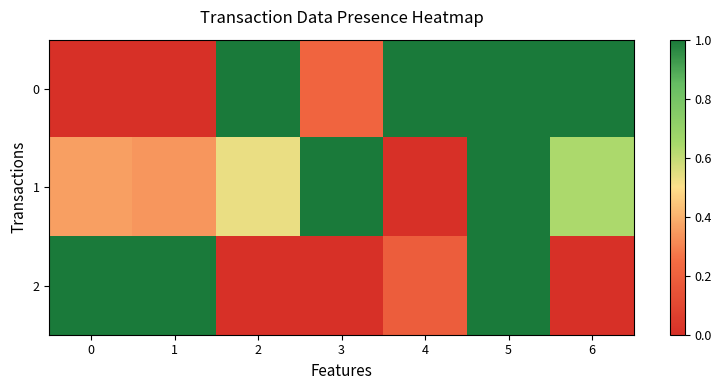

At 0, list the series in order from largest to smallest.

row_2, row_1, row_0